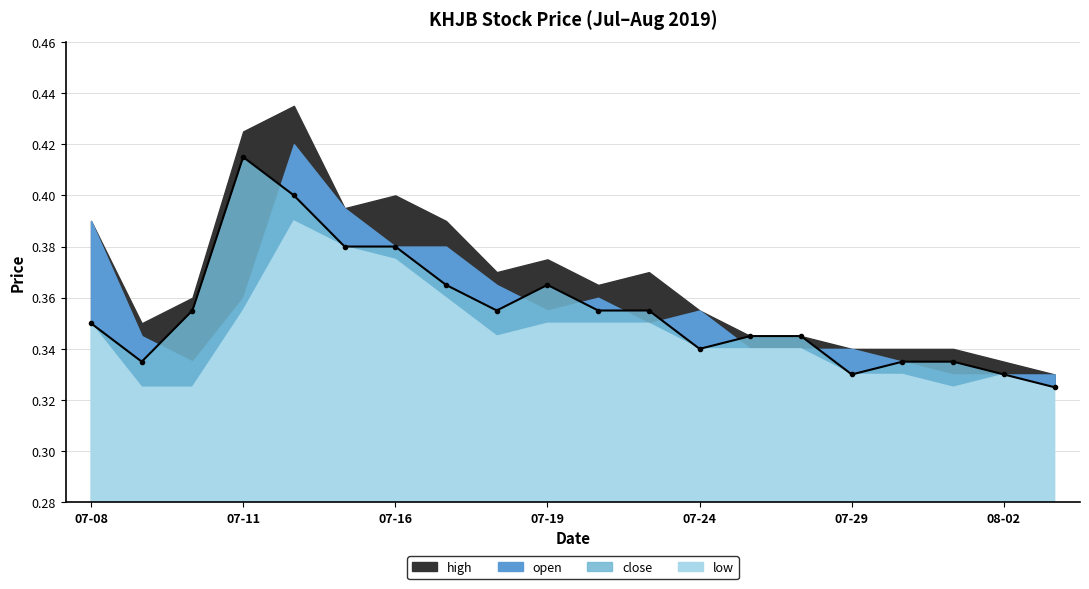

Is the value of close at 2019-07-10 greater than the value of high at 2019-07-11?

No